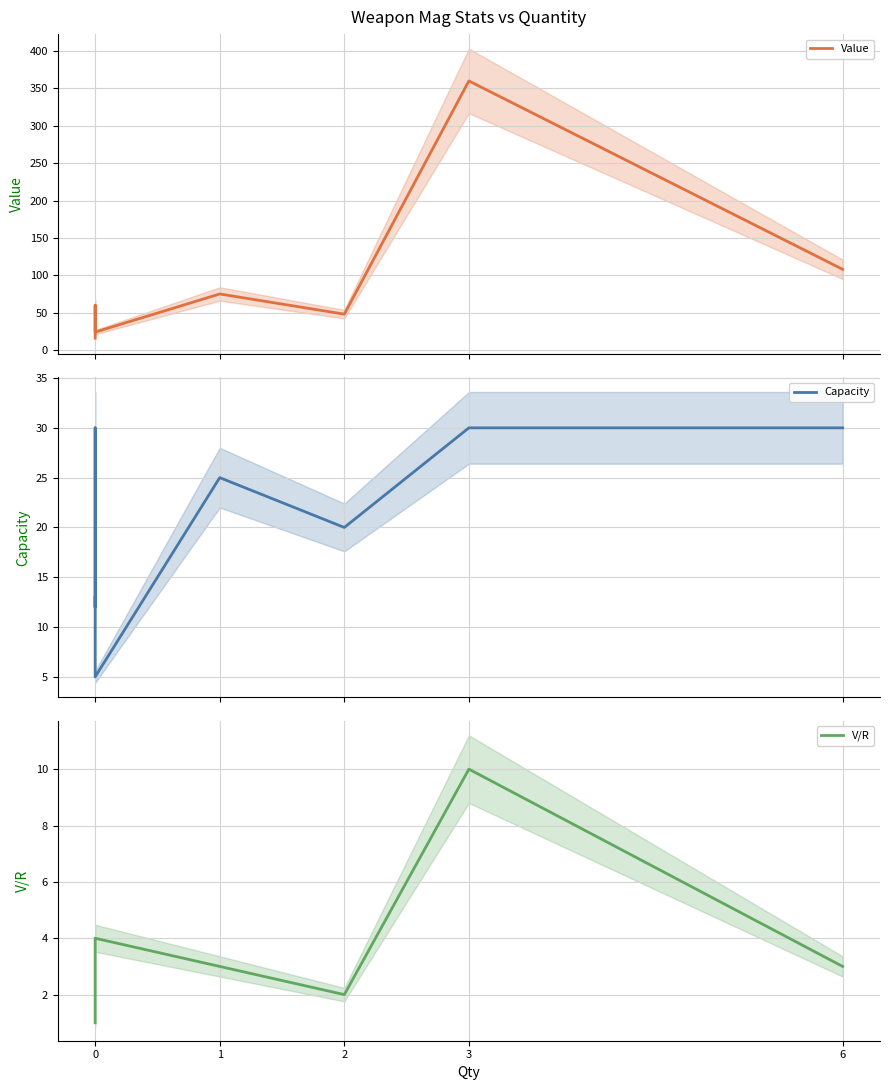

What is the smallest value displayed?

1